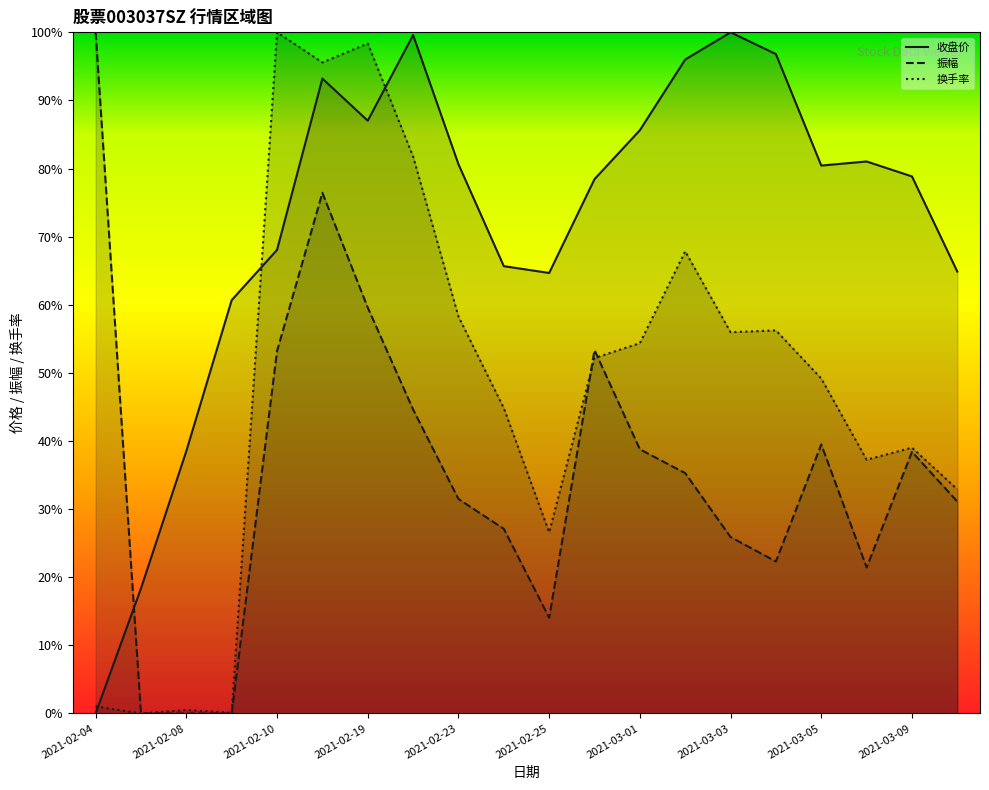

Reading right to left, extract all data points from this chart.

收盘价: 0.6	0.8	0.8	0.8	1.0	1.0	1.0	0.9	0.8	0.6	0.7	0.8	1.0	0.9	0.9	0.7	0.6	0.4	0.2	0.0
振幅: 0.3	0.4	0.2	0.4	0.2	0.3	0.4	0.4	0.5	0.1	0.3	0.3	0.4	0.6	0.8	0.5	0.0	0.0	0.0	1.0
换手率: 0.3	0.4	0.4	0.5	0.6	0.6	0.7	0.5	0.5	0.3	0.4	0.6	0.8	1.0	1.0	1.0	0.0	0.0	0.0	0.0